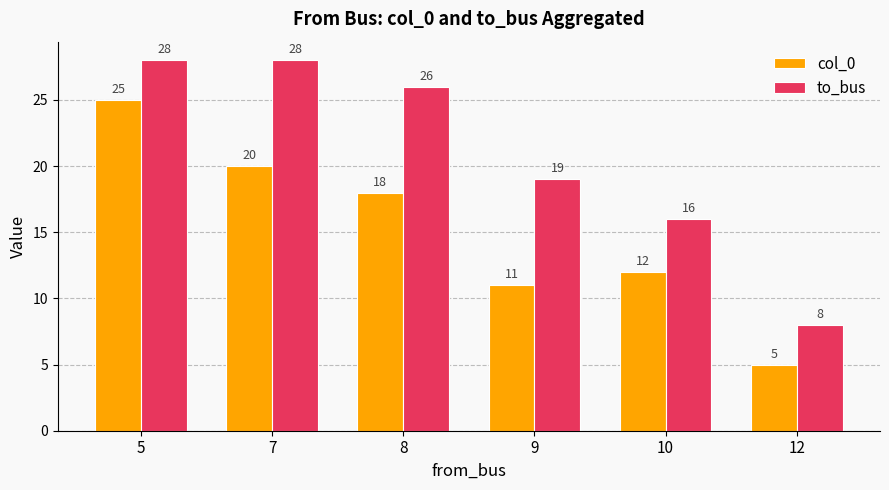

The col_0 series shows 25 at 5. True or false?

True